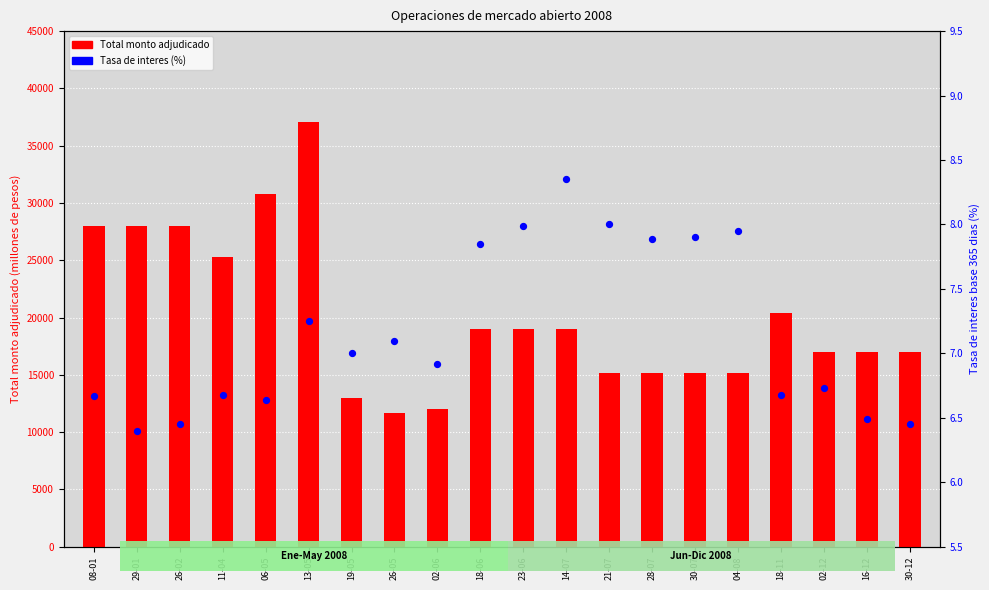

Which series has the largest total across all categories?

Total monto adjudicado